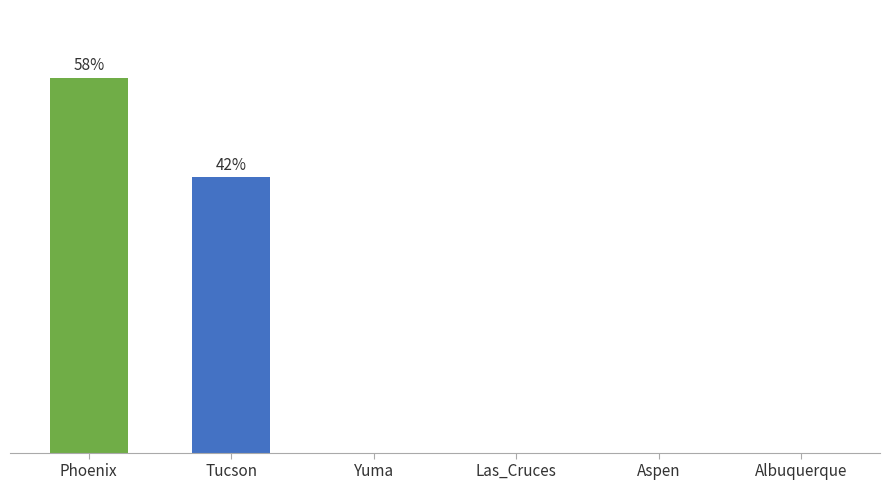

Reading left to right, extract all data points from this chart.

57.7	42.3	0.0	0.0	0.0	0.0